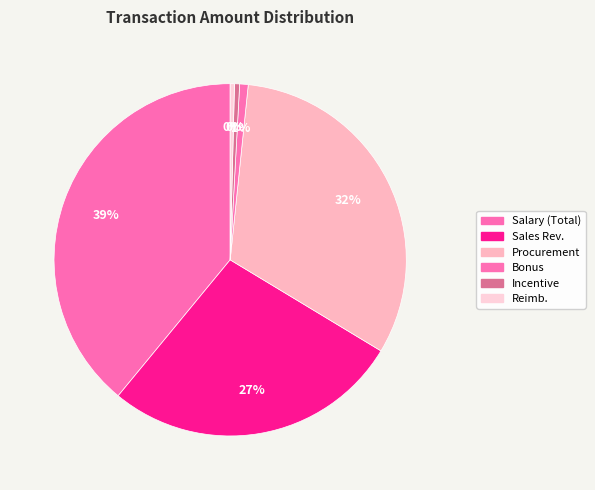

What is the smallest slice in the pie chart?

Reimb.